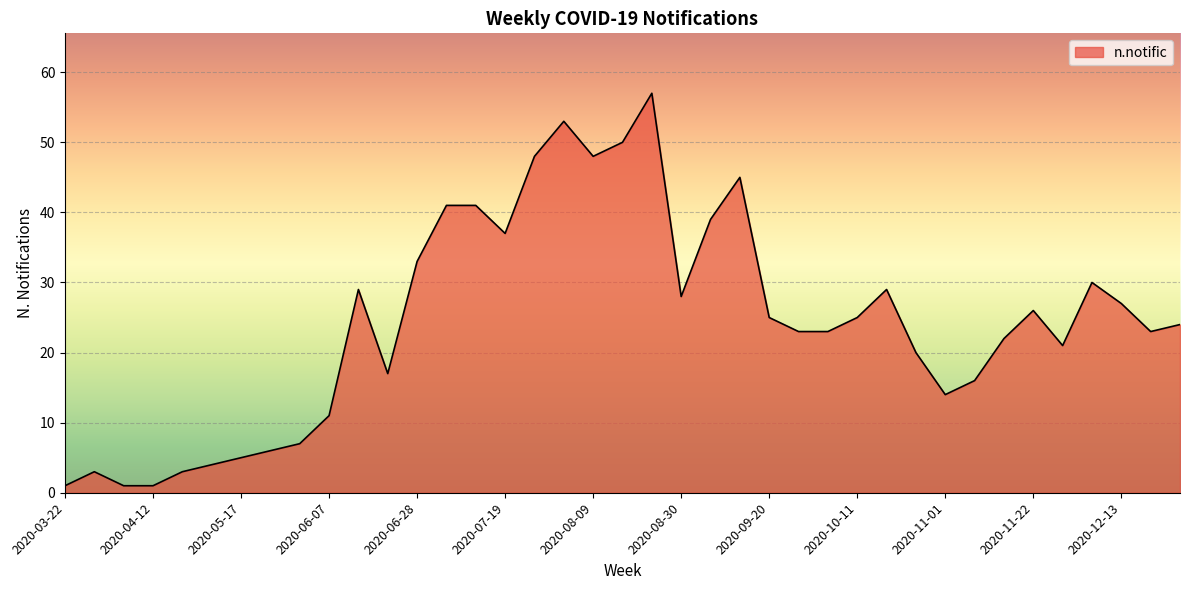

Reading left to right, what are all the values shown in this chart?

1	3	1	1	3	4	5	6	7	11	29	17	33	41	41	37	48	53	48	50	57	28	39	45	25	23	23	25	29	20	14	16	22	26	21	30	27	23	24